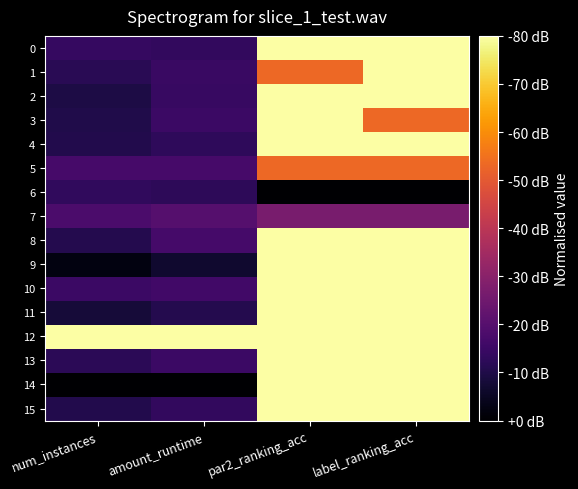

Which label corresponds to the smallest value in the chart?

par2_ranking_acc